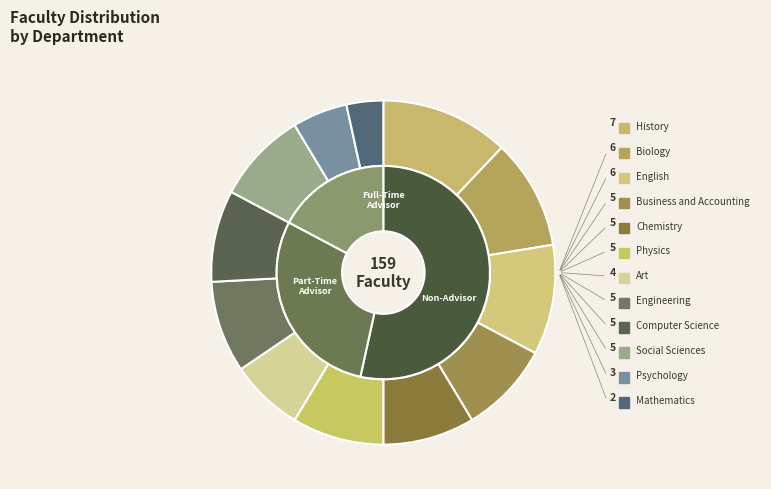

Is there any slice that represents more than half of the pie?

No